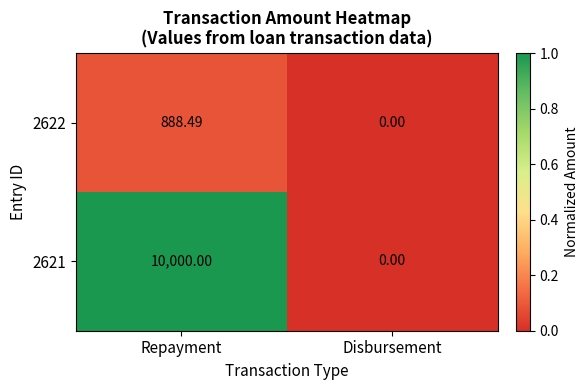

List the labels in order of 2621 value, largest first.

Repayment, Disbursement